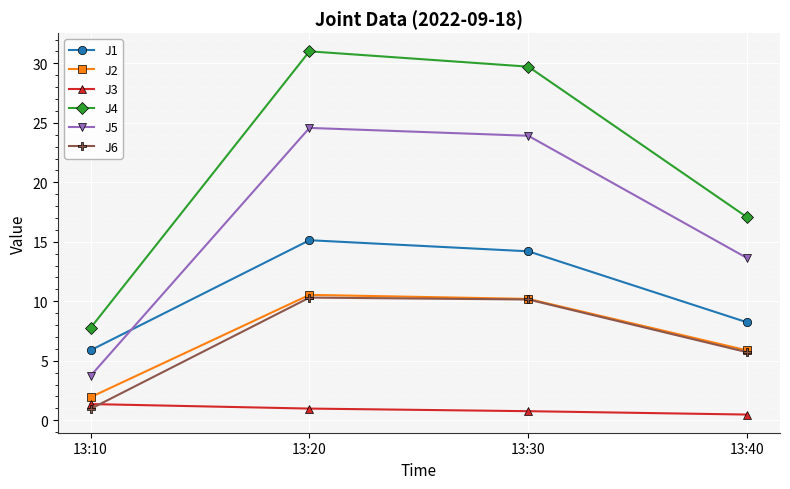

What is the value of the J6 point at the 1st from the left?

1.0